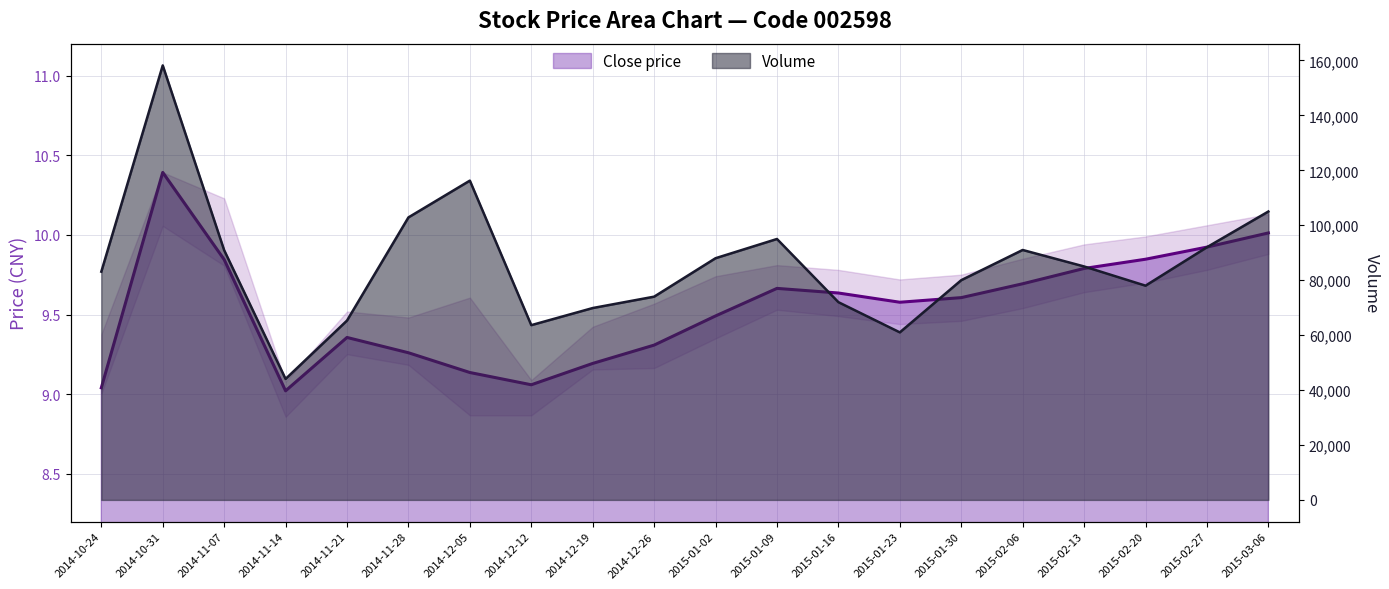

Which series changed the most between 2014-11-14 and 2015-01-16?

volume